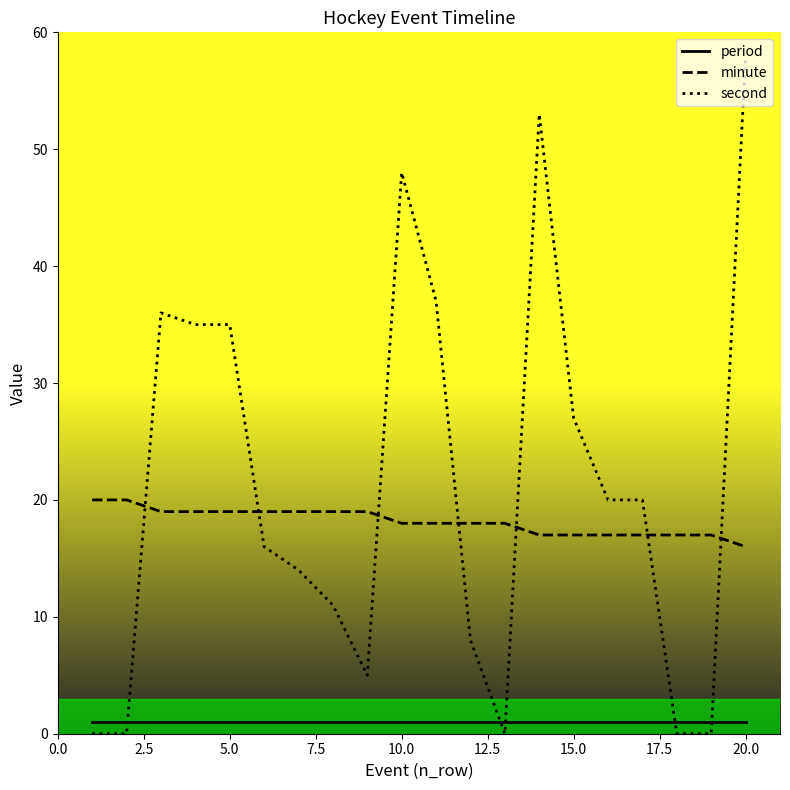

List the series in order of their peak value, lowest first.

period, minute, second